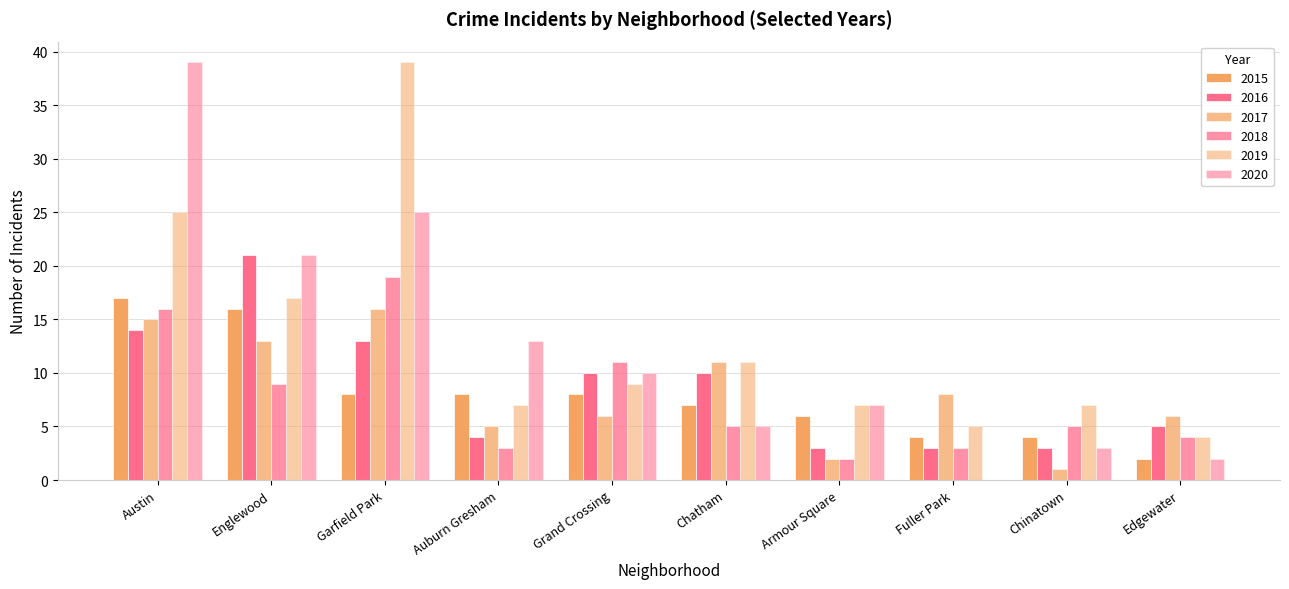

How many groups of bars are there?

10